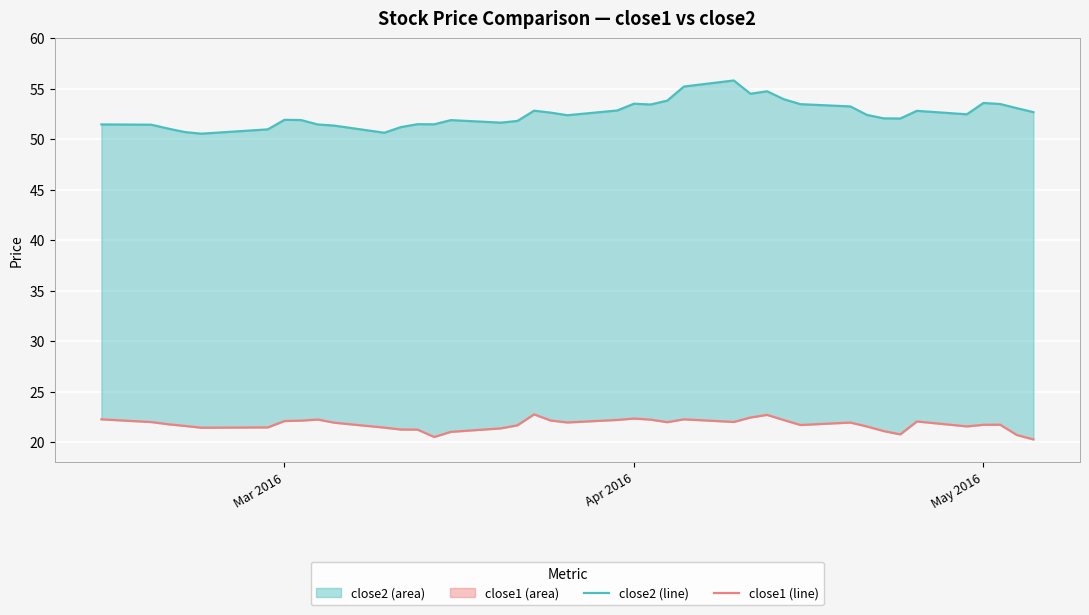

Is it true that close2 equals 21.5 at 14?

False